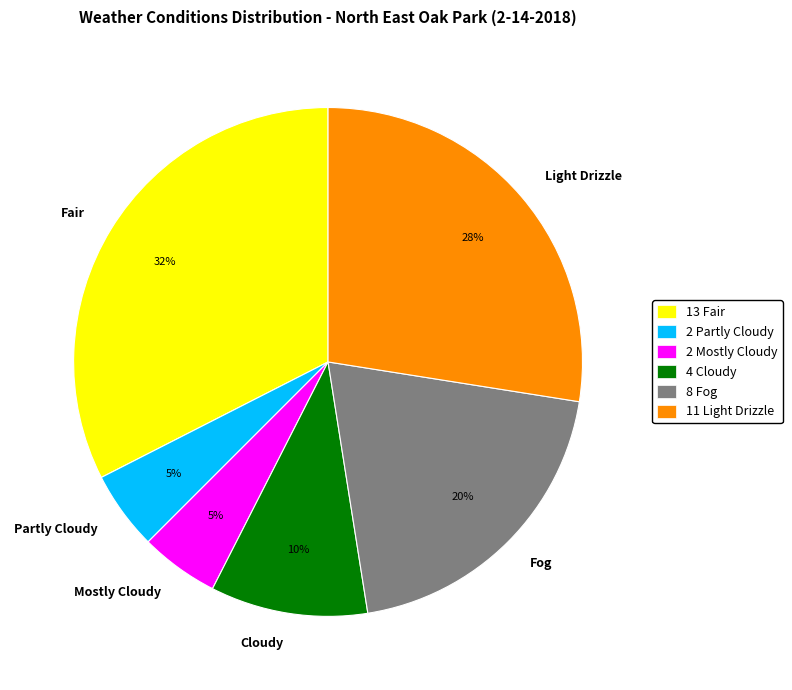

How many segments does this pie chart have?

6